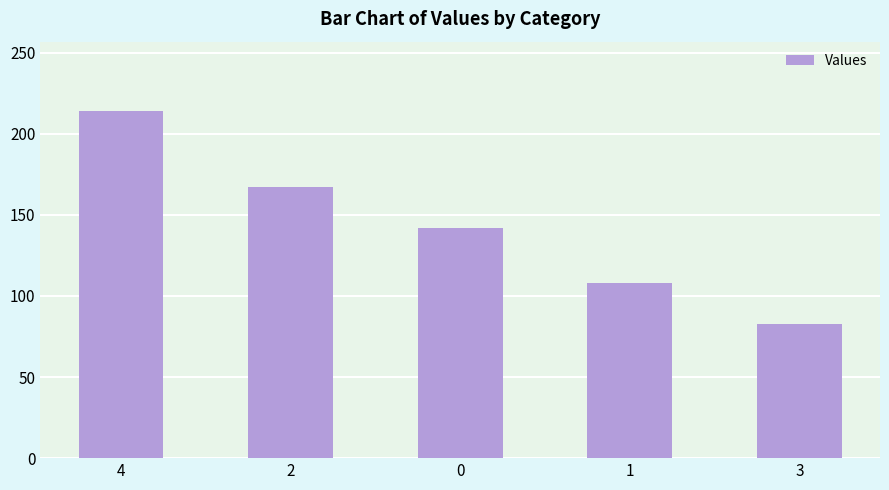

List the labels in order of value, largest first.

4, 2, 0, 1, 3